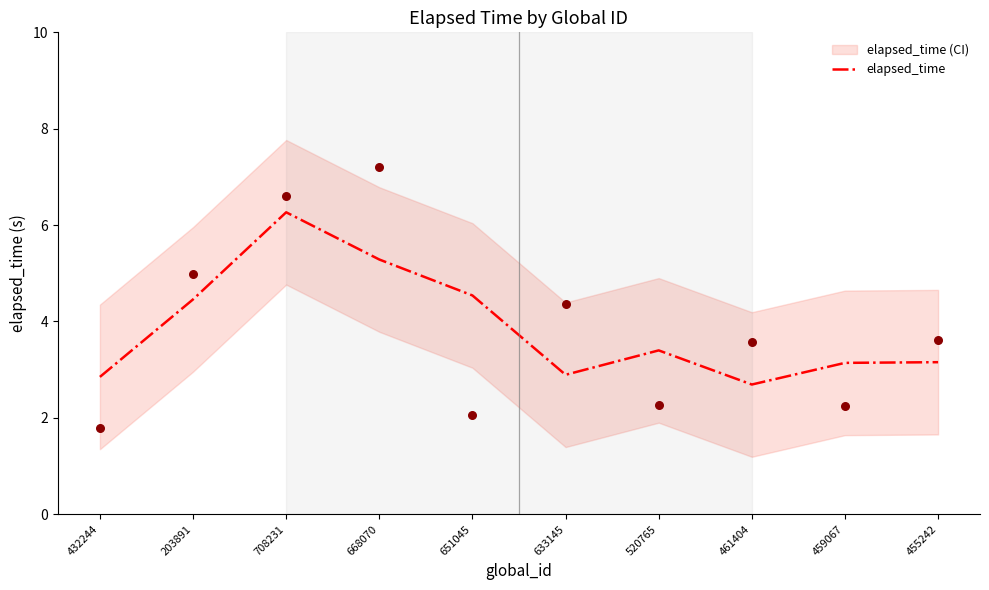

What is the ratio of the value at 459067 to the value at 668070?

0.6